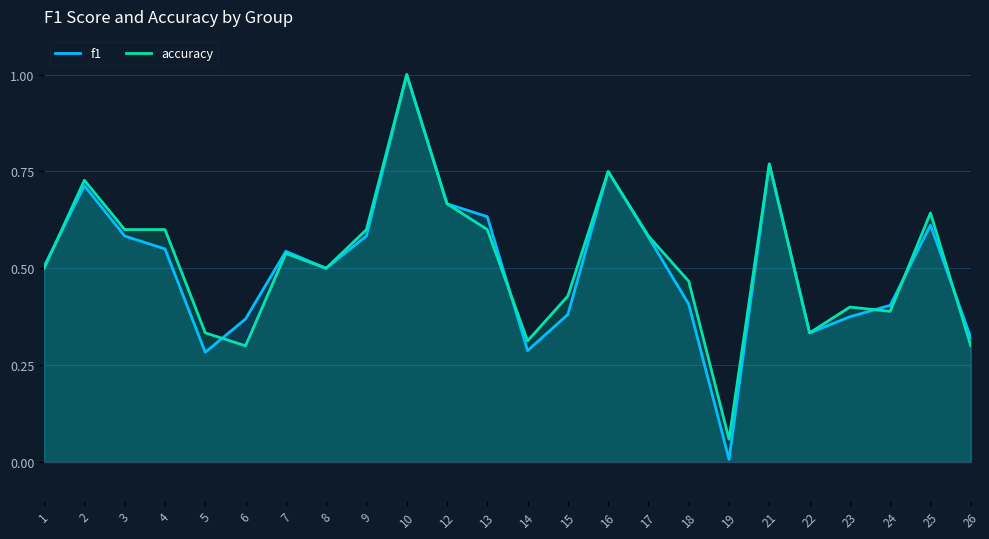

What is the value of the f1 point at the 13th from the left?

0.3